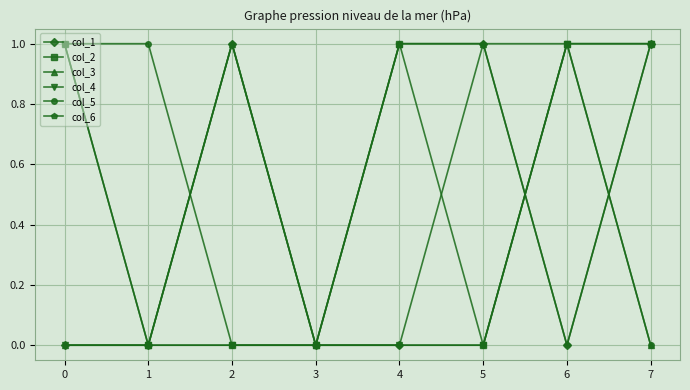

What is the difference between the col_2 values at 3 and 4?

1